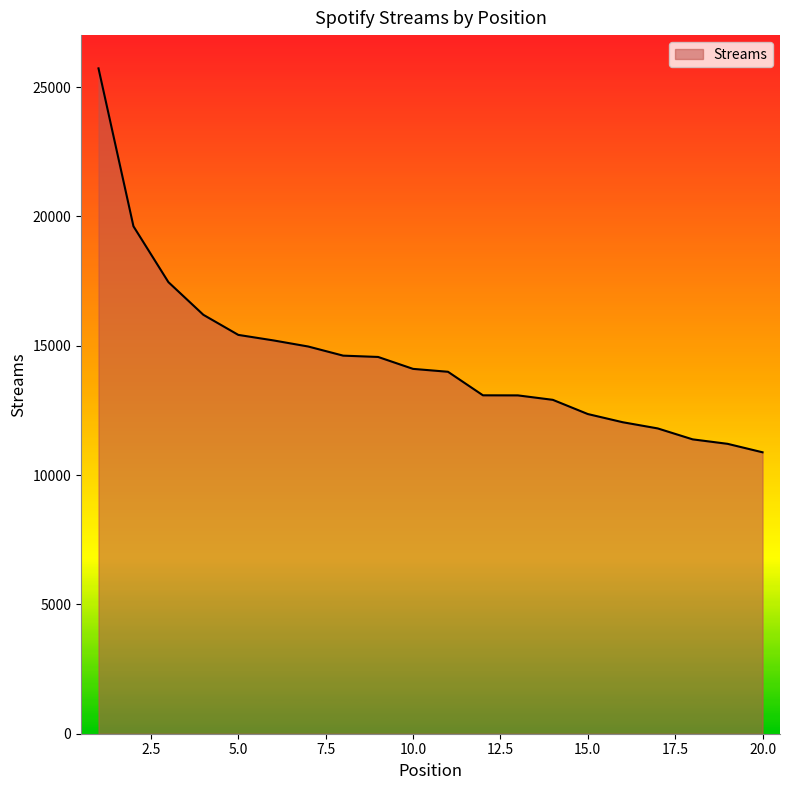

What is the minimum value shown in the chart?

10882